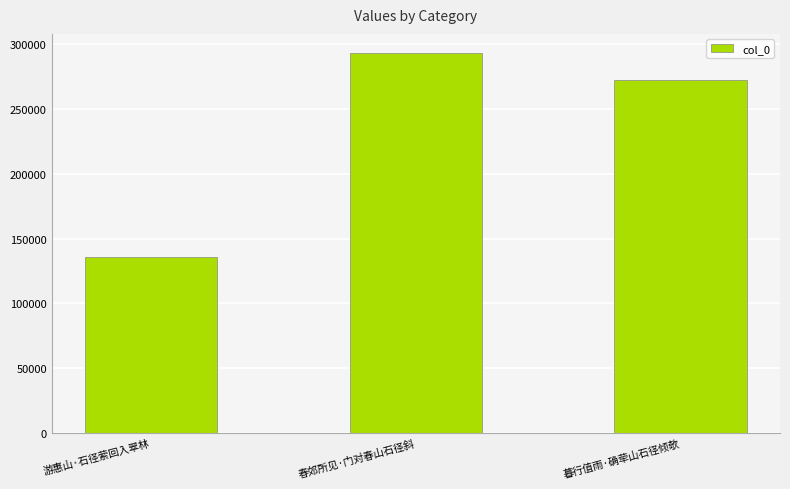

Reading right to left, list all the values displayed in this chart.

271996	293094	136100